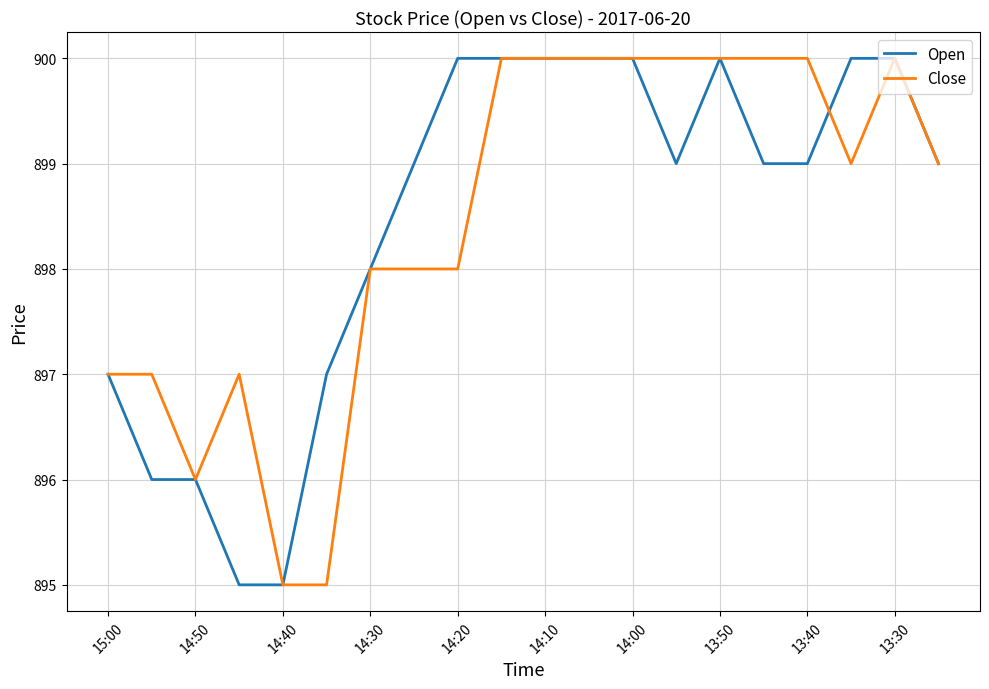

What is the minimum value shown in the chart?

895